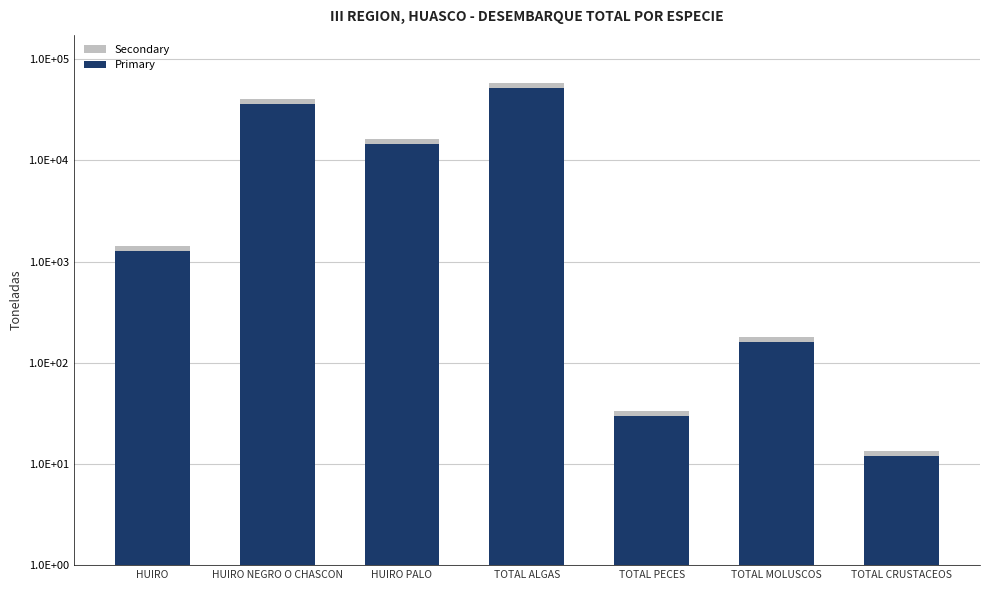

At which label is Secondary closest to 29001?

HUIRO NEGRO O CHASCON